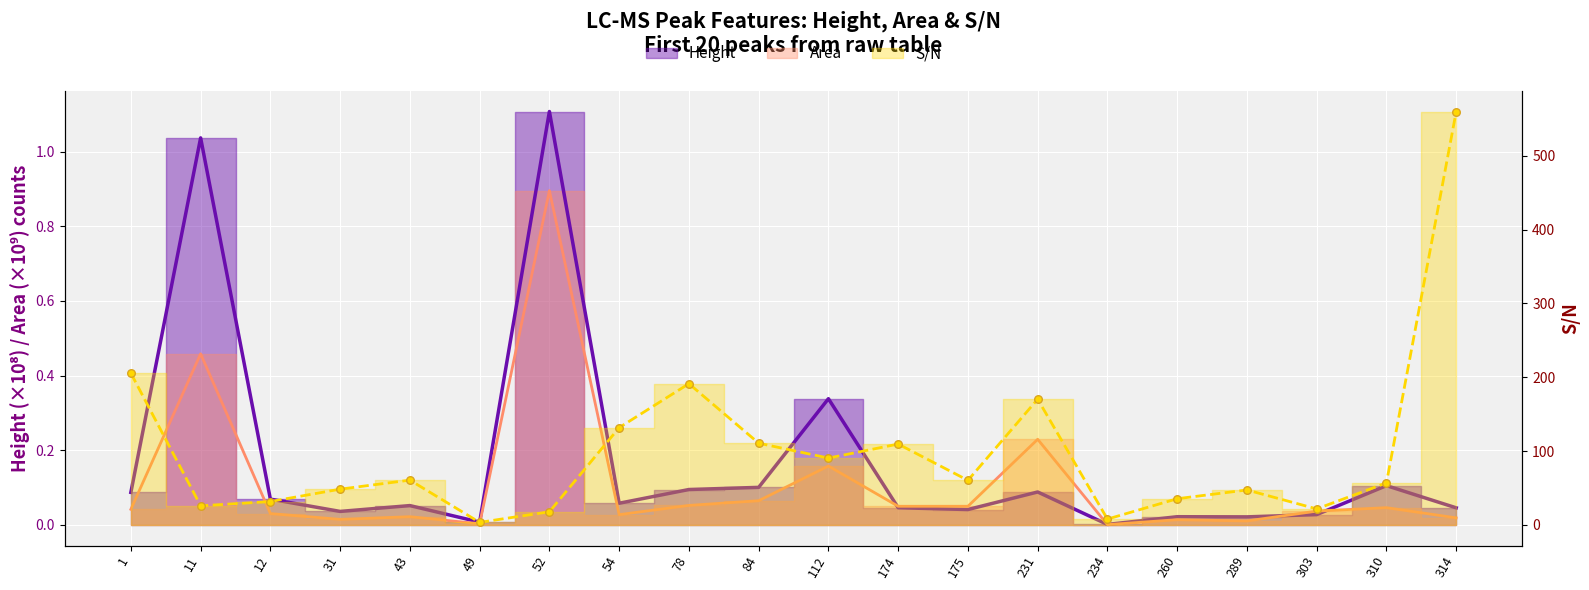

Which series reaches the maximum Y coordinate?

S/N